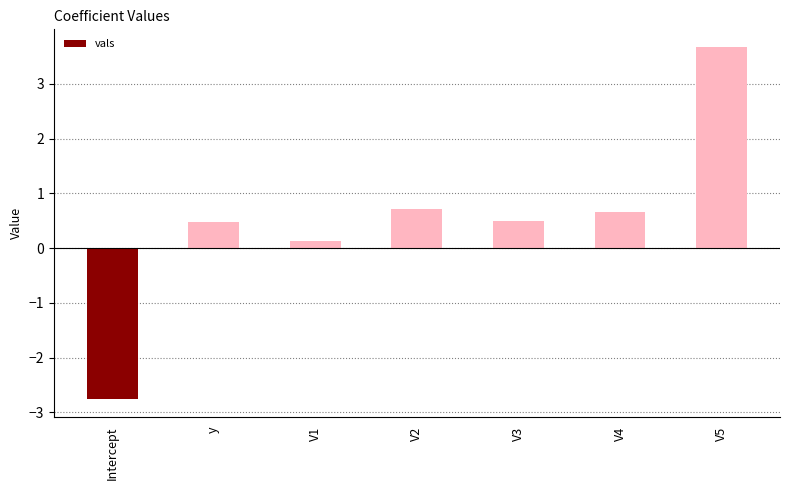

Reading left to right, what are all the values shown in this chart?

-2.8	0.5	0.1	0.7	0.5	0.6	3.7